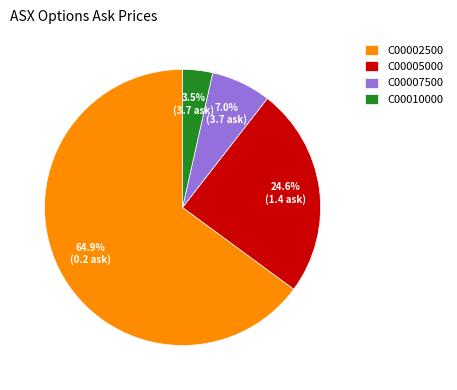

Is the sum of C00010000 and C00005000 greater than half?

No